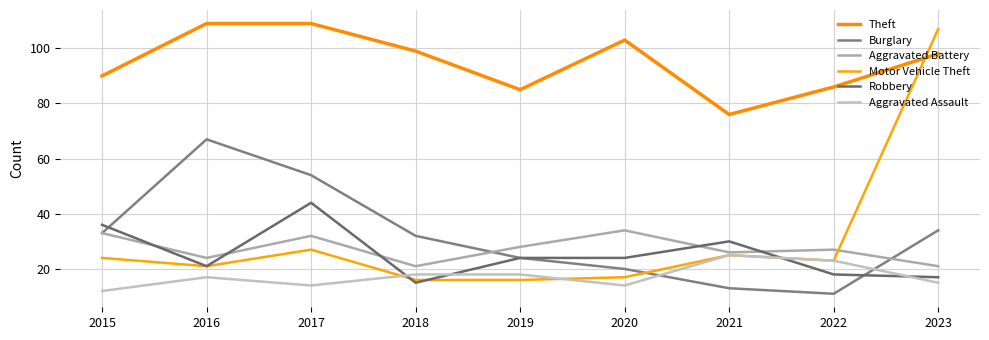

Which series ends up on top after the final intersection of Motor Vehicle Theft and Aggravated Assault?

Motor Vehicle Theft